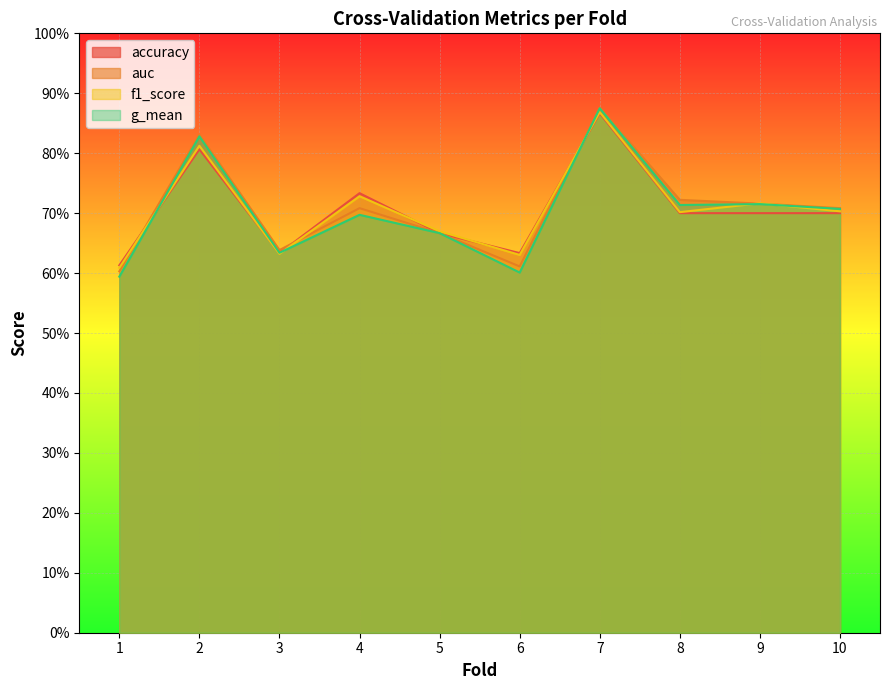

True or false: g_mean has a value of 0.3 at 9.

False